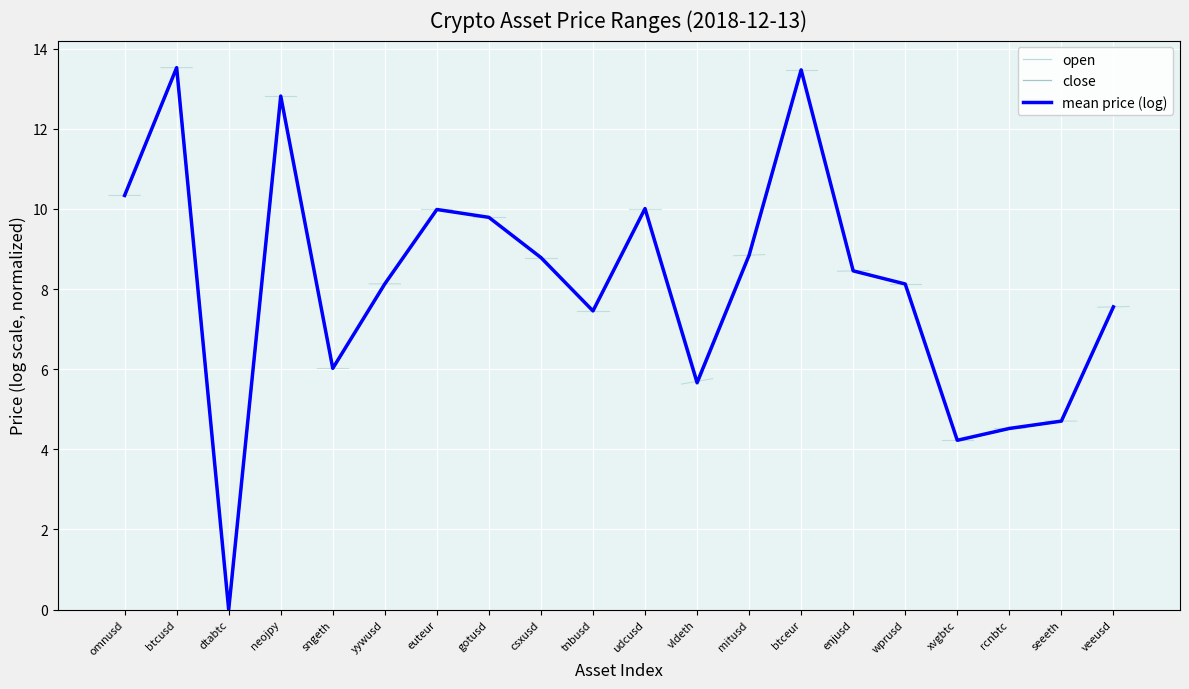

At which category is the sum across all series the highest?

btcusd